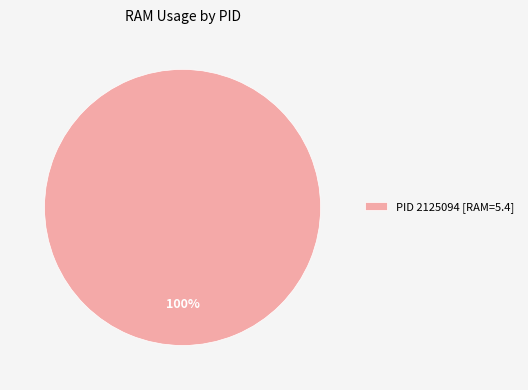

What percentage is the PID 2125094 [RAM=5.4] slice, to the nearest percent?

100%